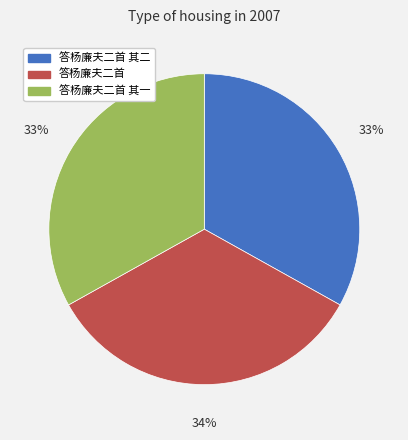

Combined, do 答杨廉夫二首 其一 and 答杨廉夫二首 account for over 50%?

Yes